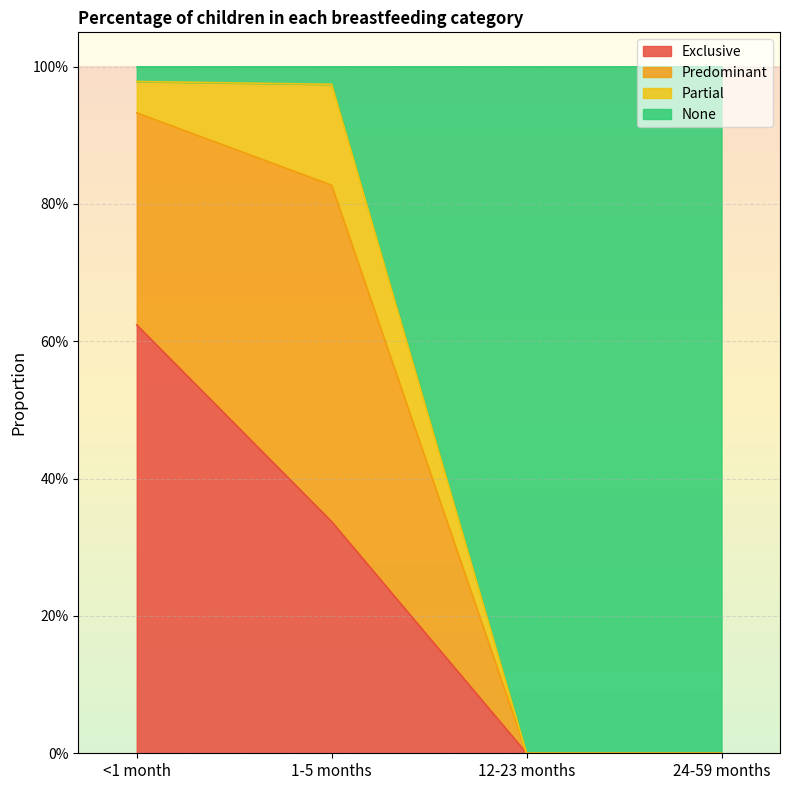

What is the sum of all Exclusive values?

1.0